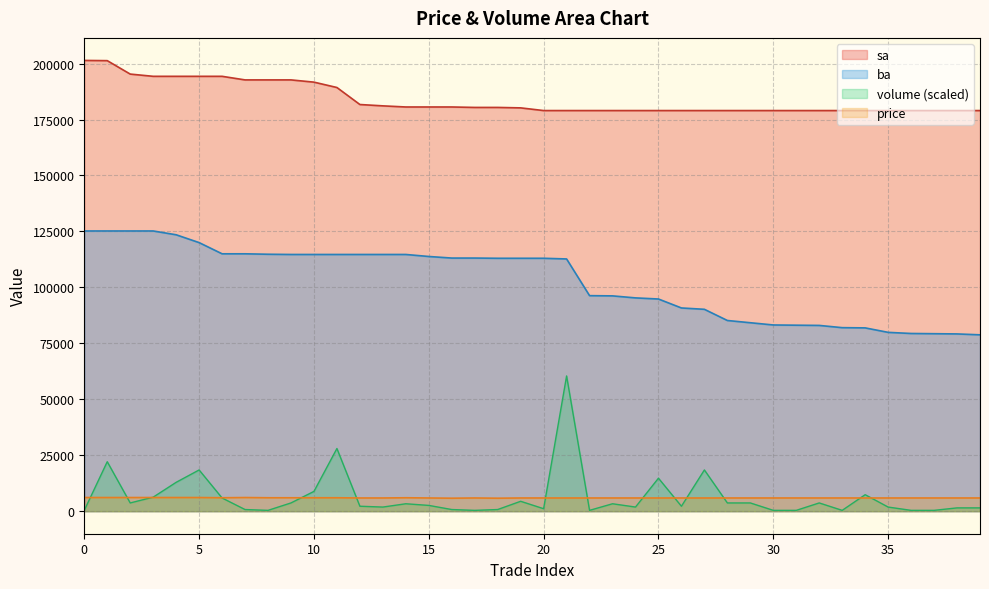

Which has a higher value, 26 or 35?

26